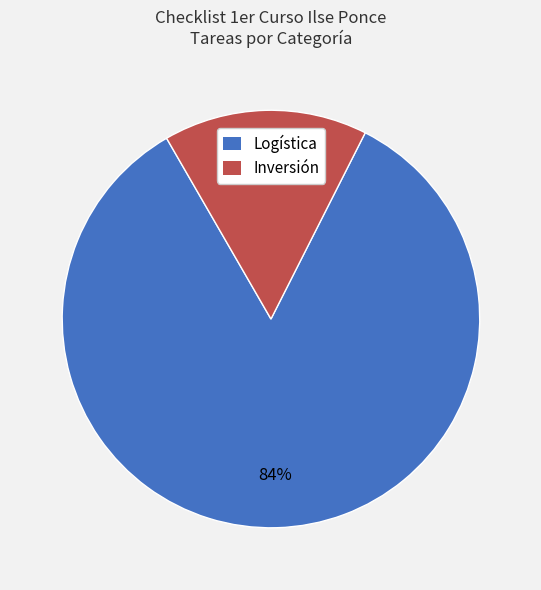

What is the largest slice in the pie chart?

Logística